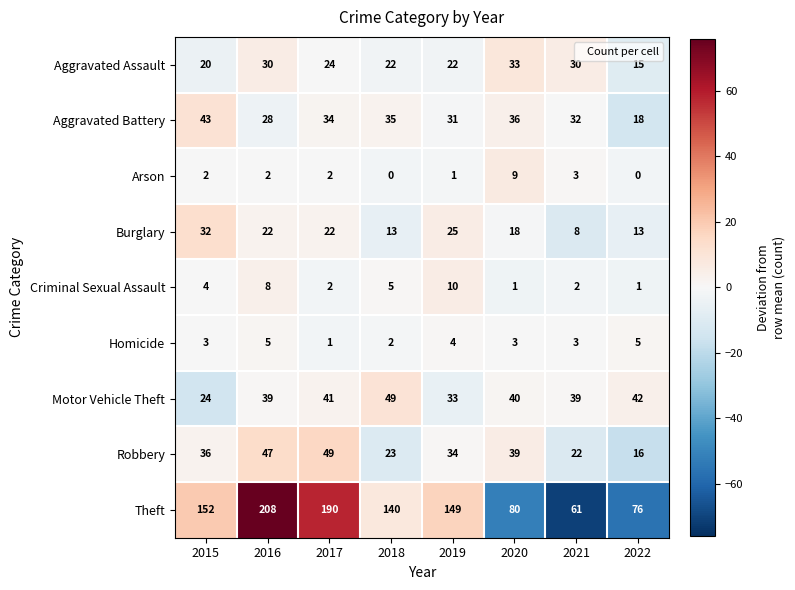

At which category is the sum across all series the highest?

2016